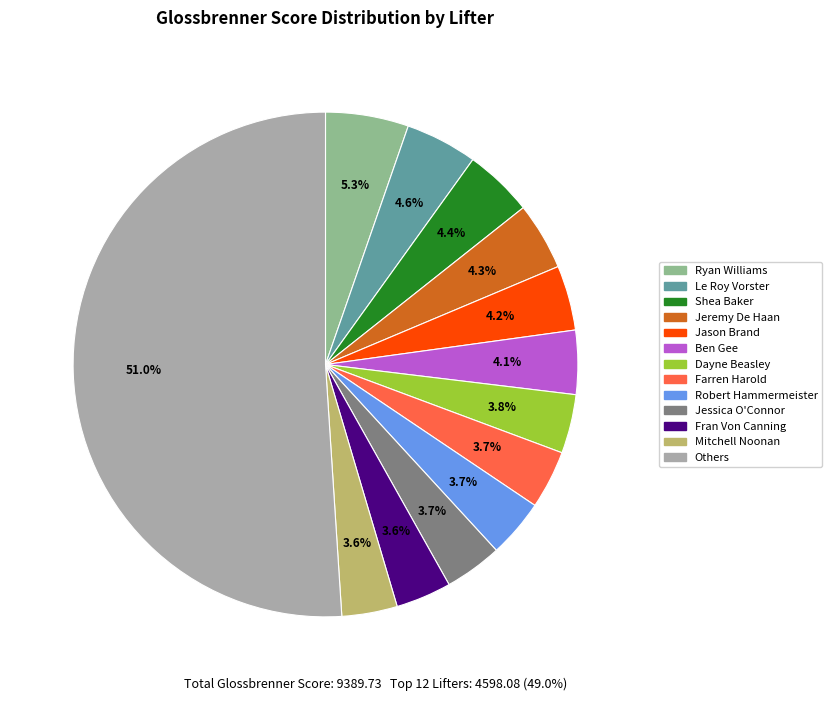

To the nearest percent, what is the average slice percentage?

8%